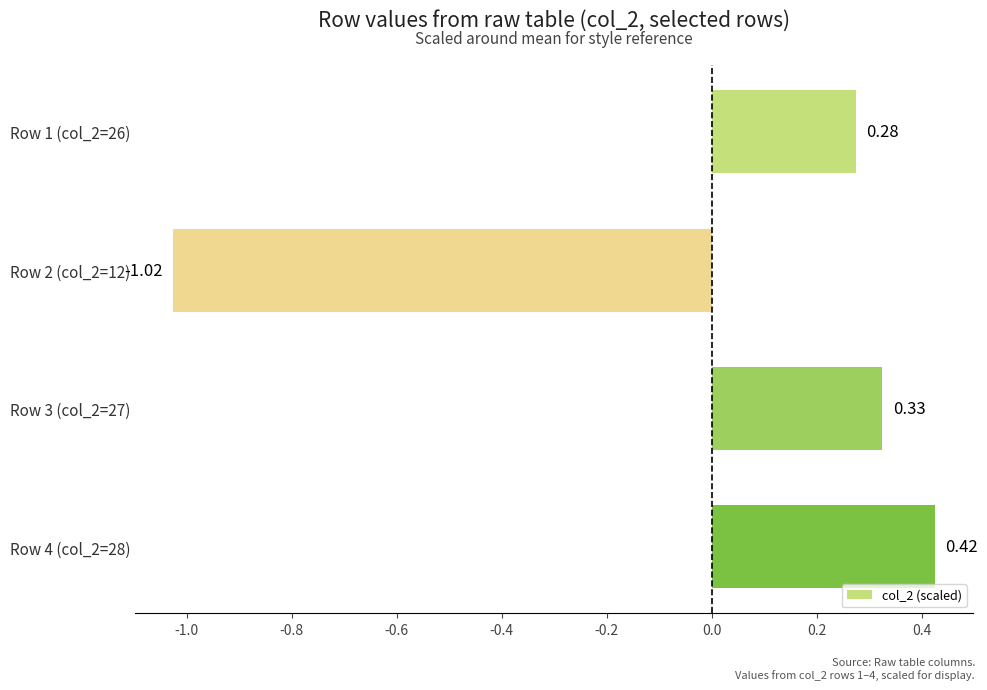

Rank the categories by value from lowest to highest.

Row 2 (col_2=12), Row 1 (col_2=26), Row 3 (col_2=27), Row 4 (col_2=28)